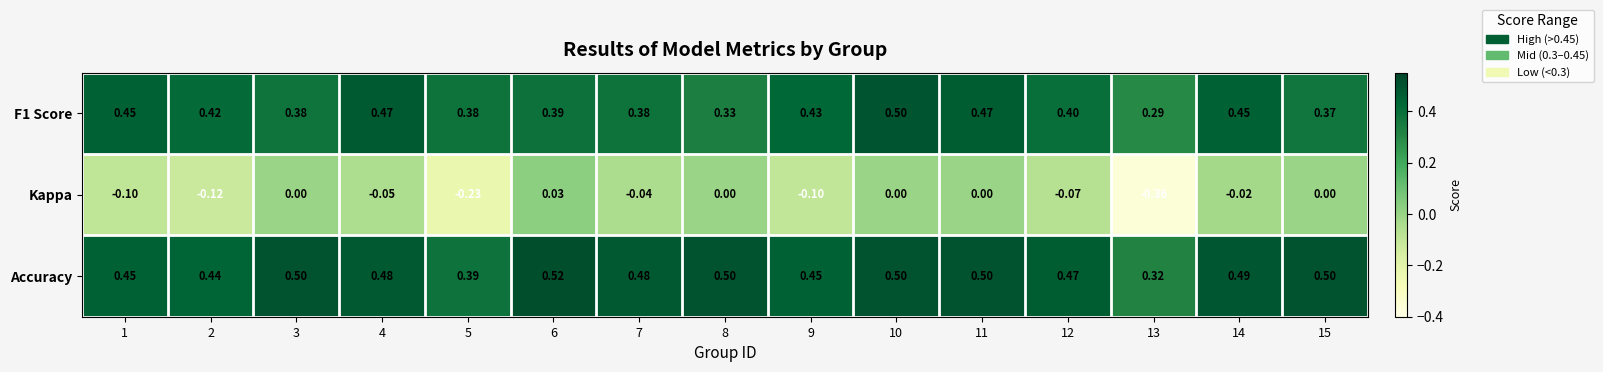

How many data points does each series have?

15